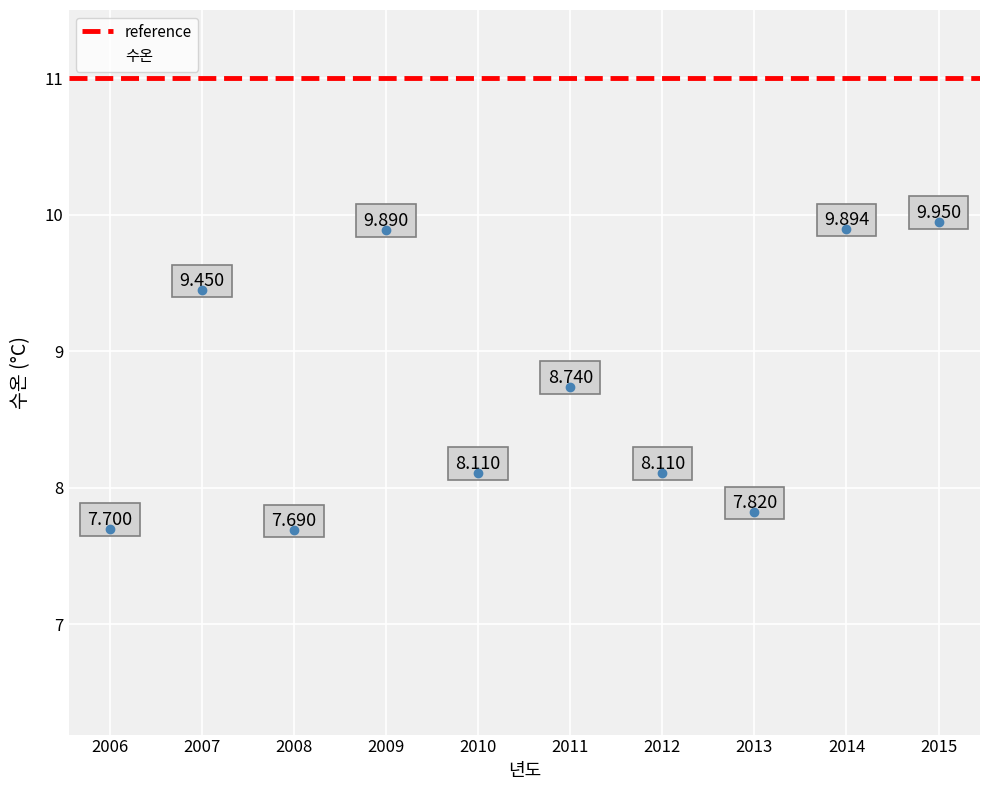

How many data points are displayed?

10